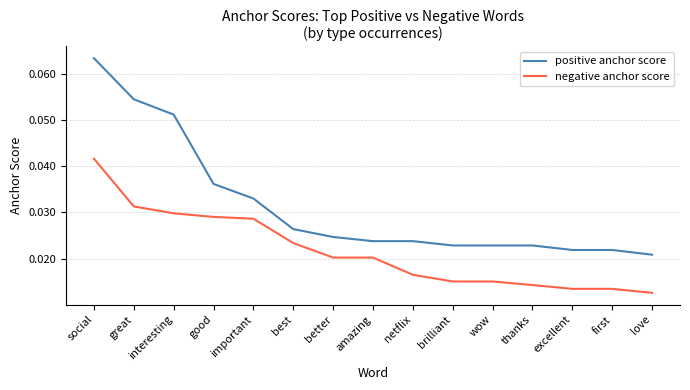

List the series in order of their peak value, lowest first.

negative anchor score, positive anchor score